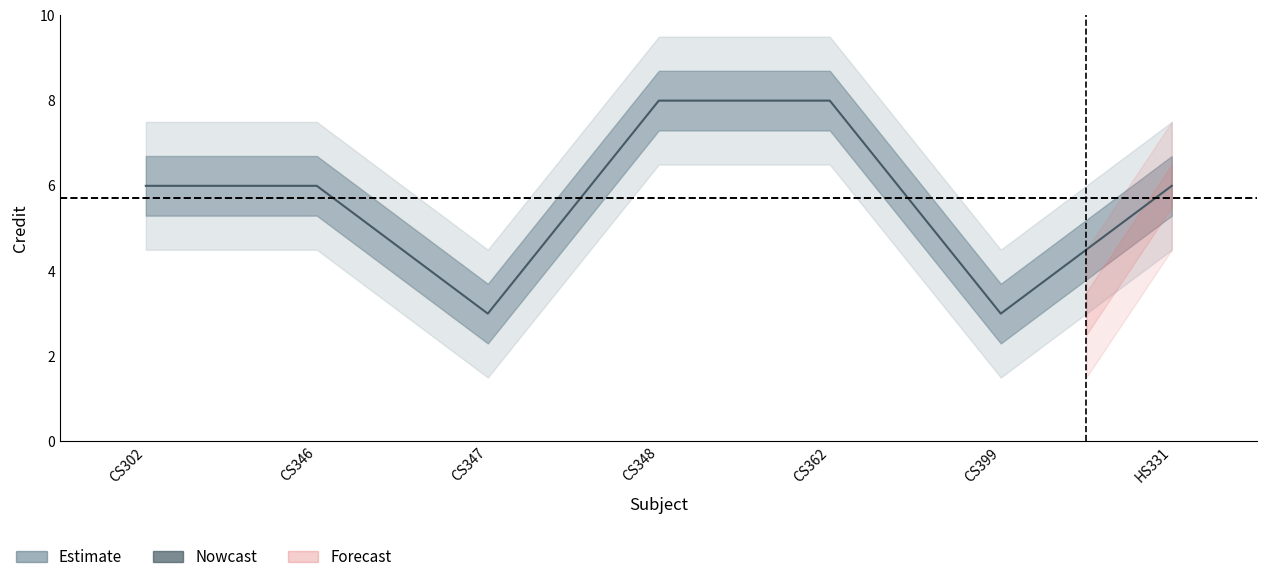

Reading left to right, transcribe all the data shown in this chart.

CS302=6	CS346=6	CS347=3	CS348=8	CS362=8	CS399=3	HS331=6